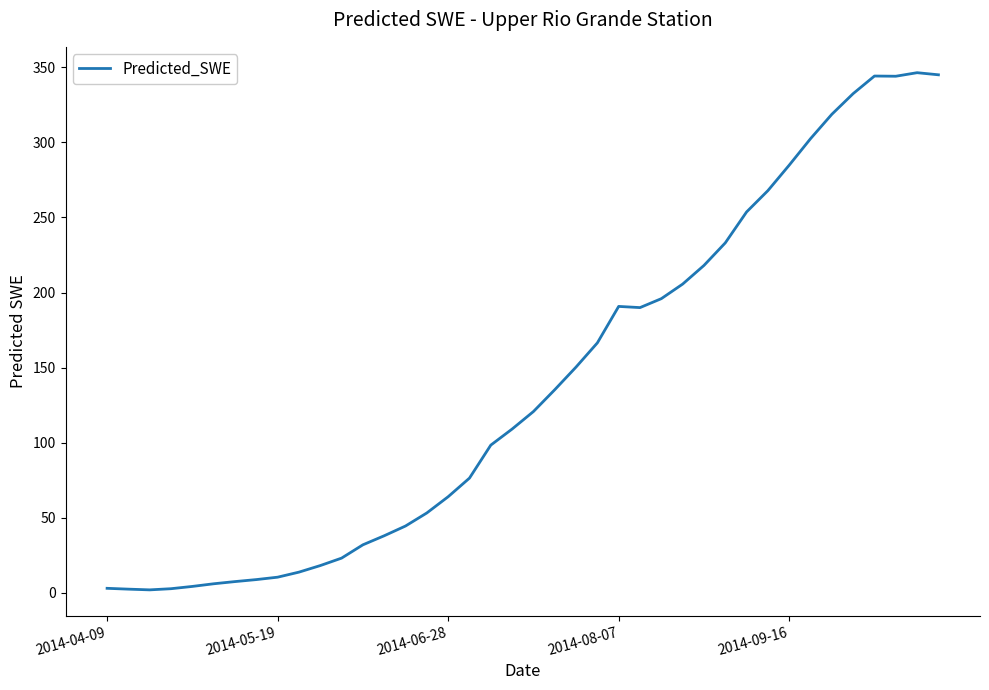

What is the difference between the maximum and minimum values?

344.8